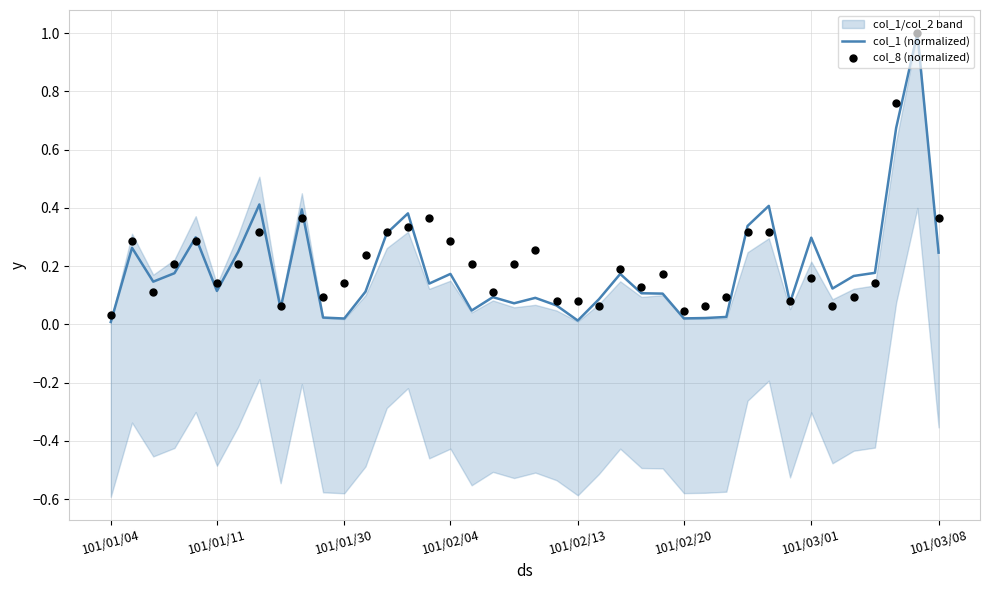

At how many categories does at least one series exceed 0?

40